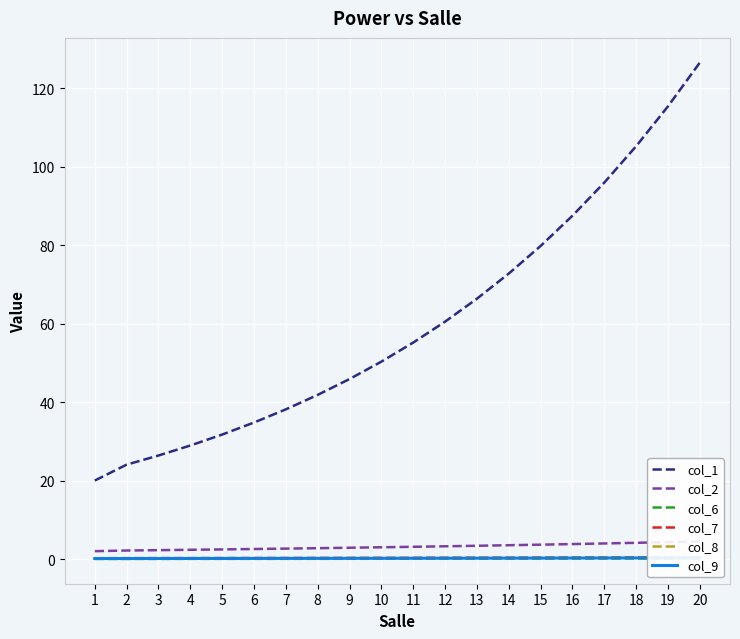

What is the value of the col_9 point at the 13th from the left?

0.2